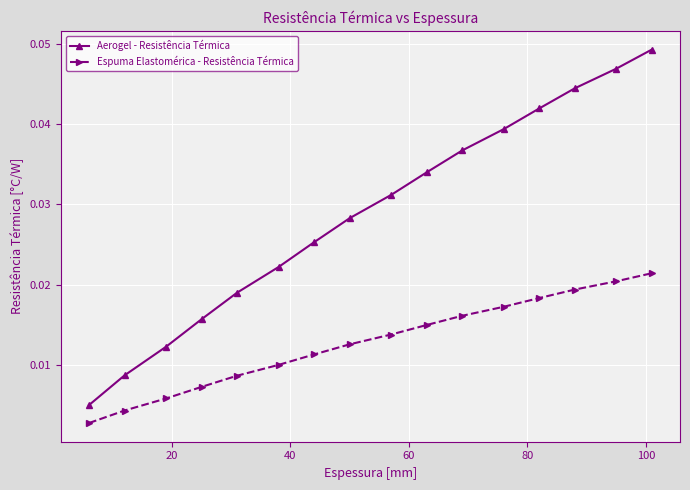

Does the chart display data point markers on the line(s)?

Yes